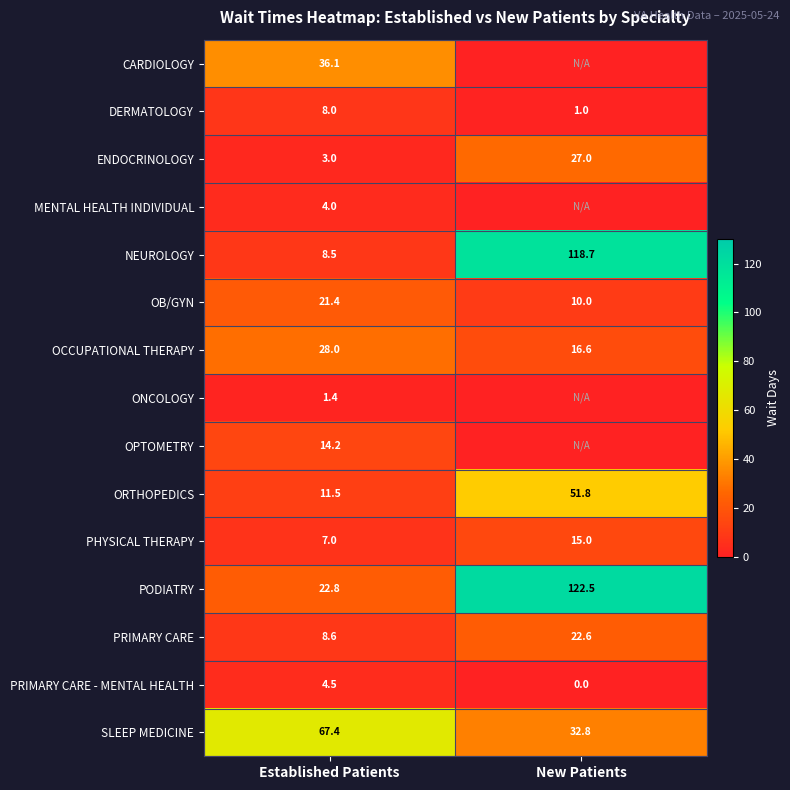

What is the sum of the OCCUPATIONAL THERAPY values at Established Patients and New Patients?

44.6